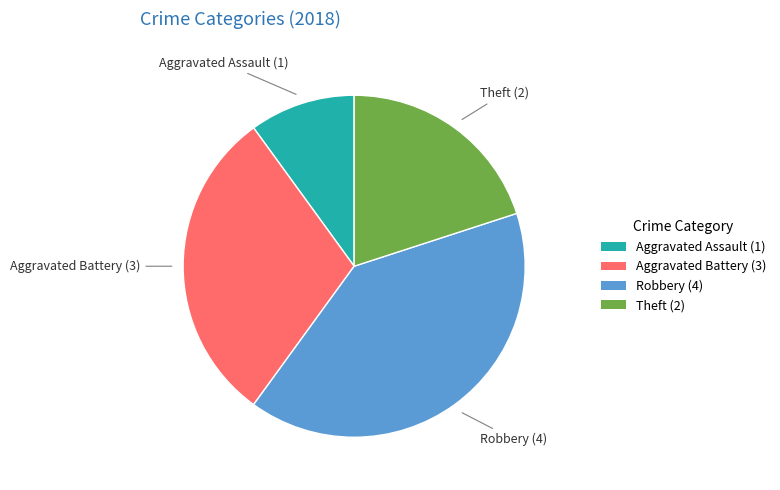

What is the smallest slice in the pie chart?

Aggravated Assault (1)